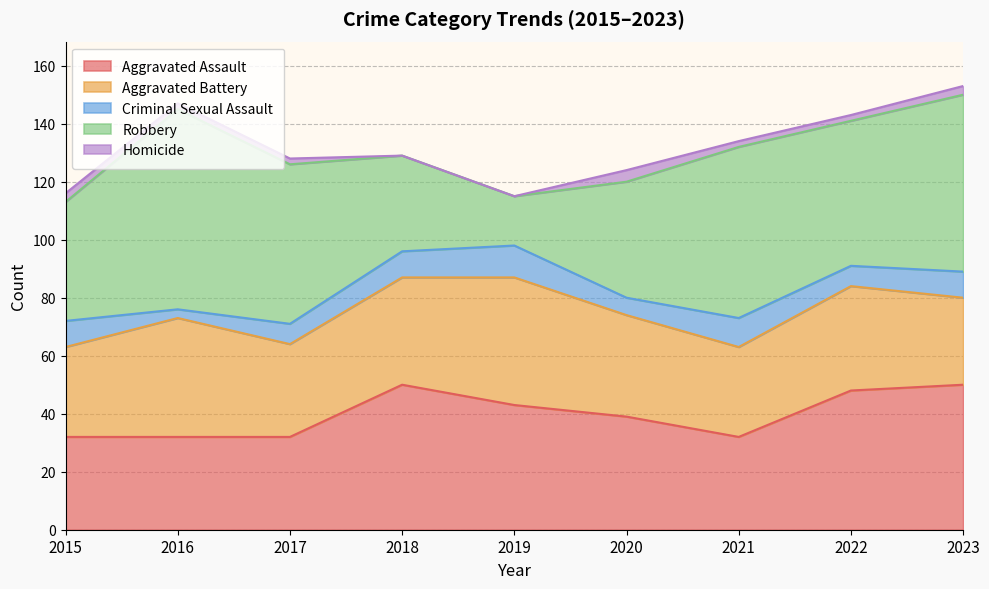

Which series changed the most between 2015 and 2021?

Robbery